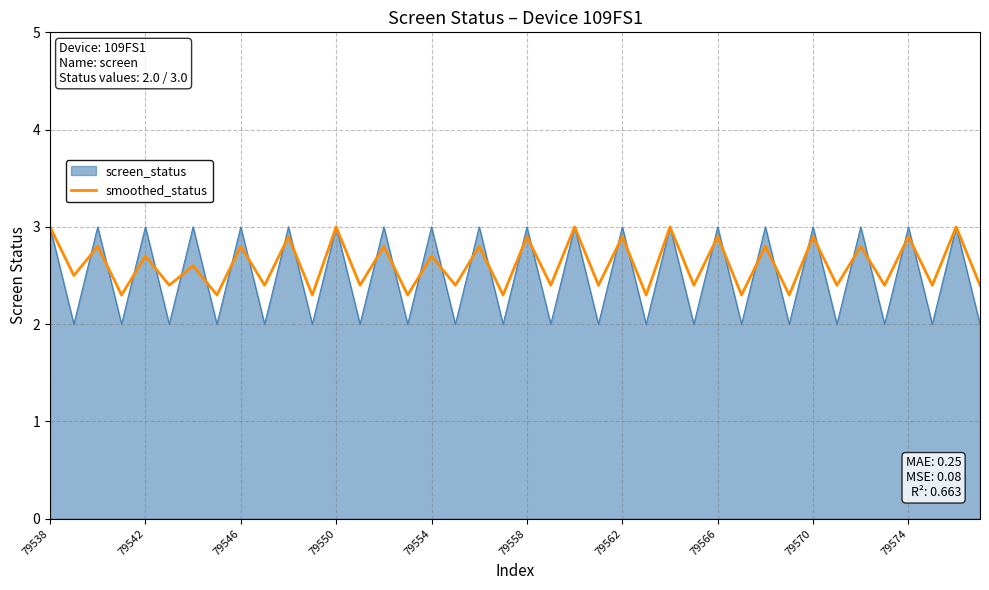

What is the smallest value displayed?

2.0